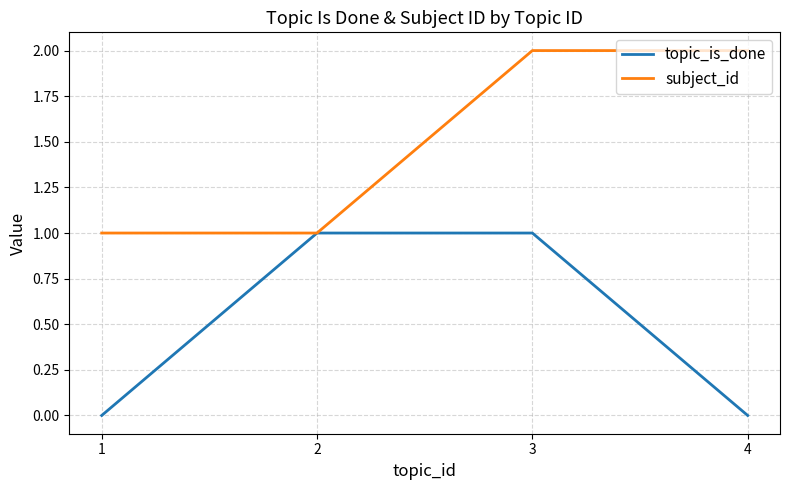

List the series in order of their overall mean, highest first.

subject_id, topic_is_done